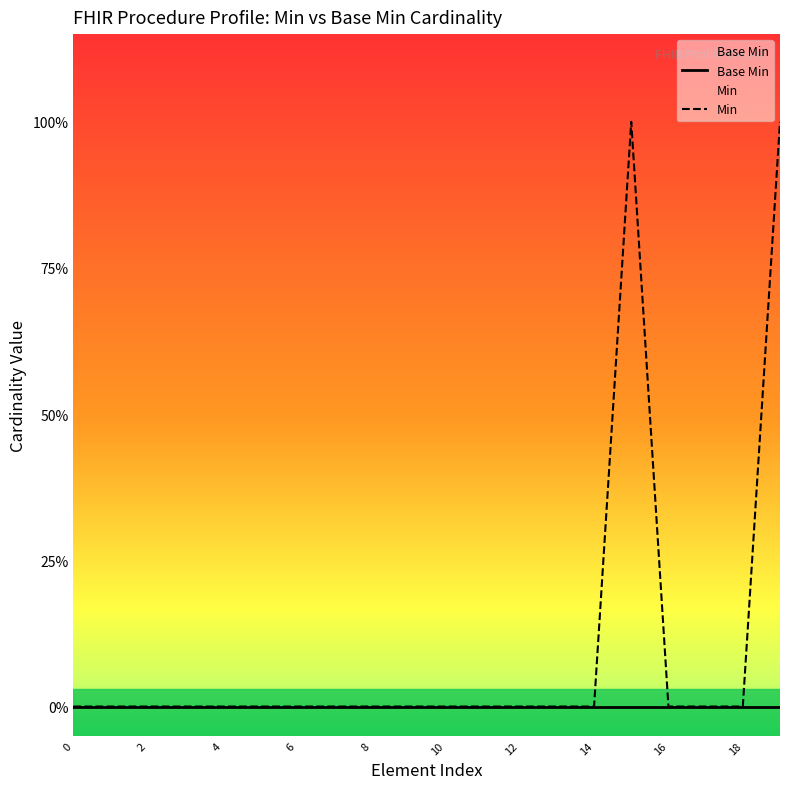

Does the chart have visible grid lines?

No